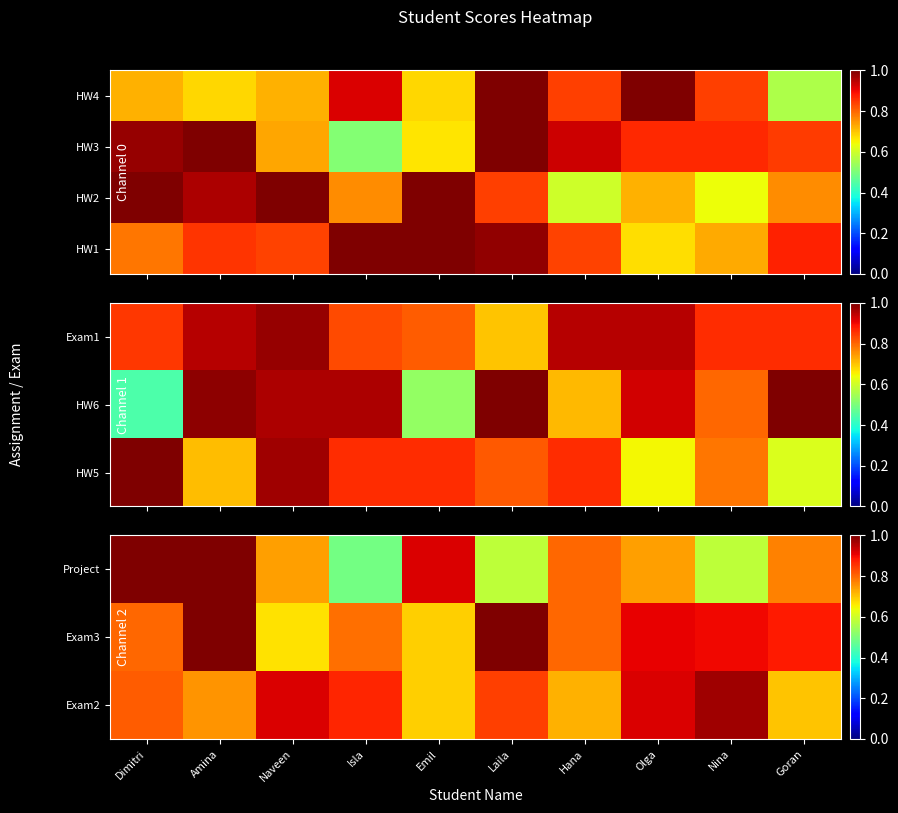

Which has a higher value, Olga or Emil?

Olga